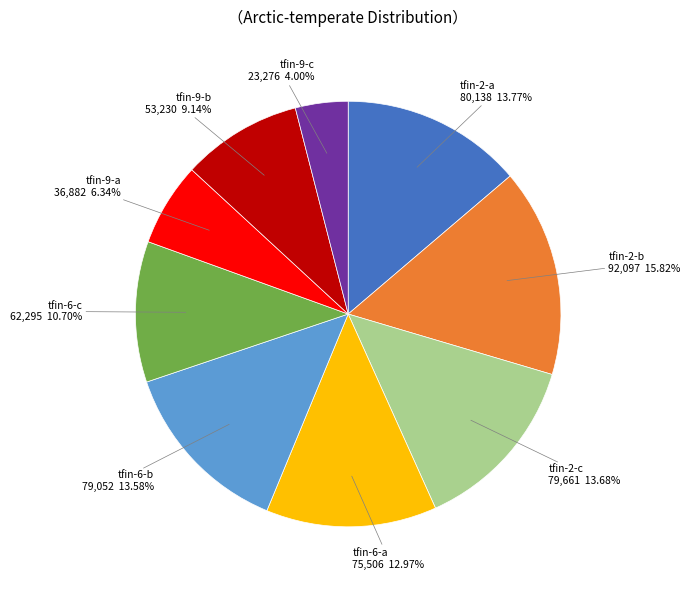

Does any single category account for the majority?

No